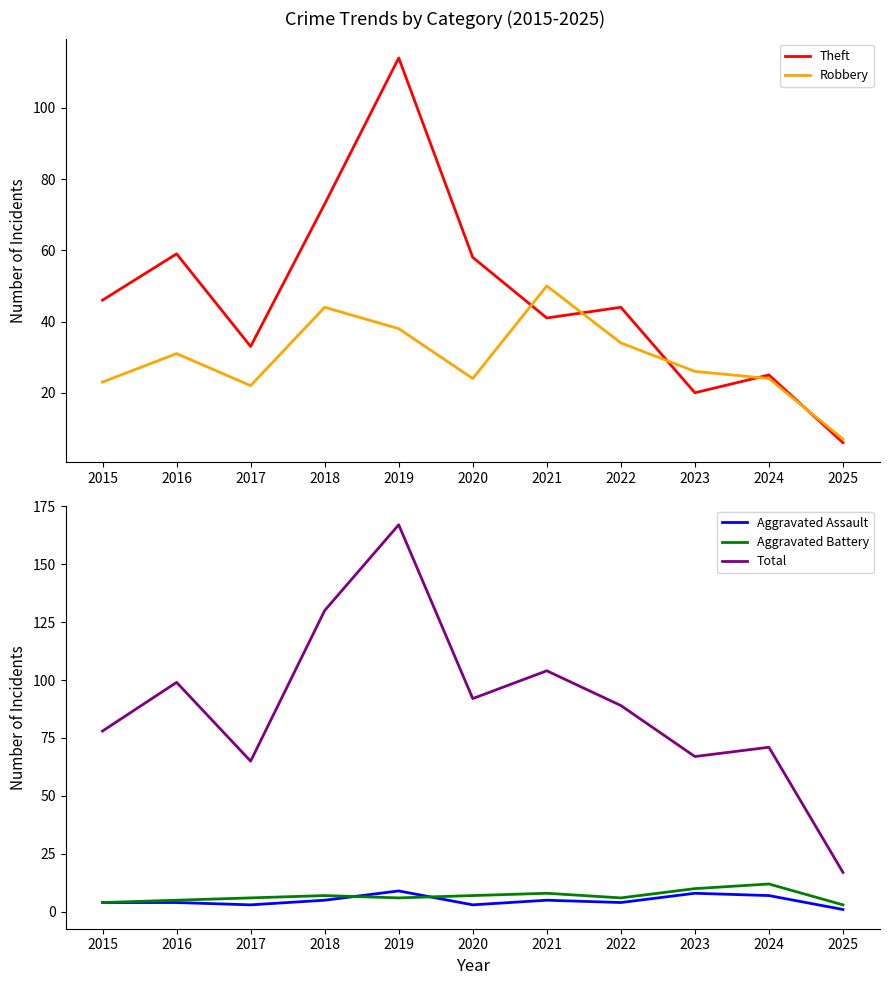

True or false: Theft and Aggravated Assault intersect in this chart.

False